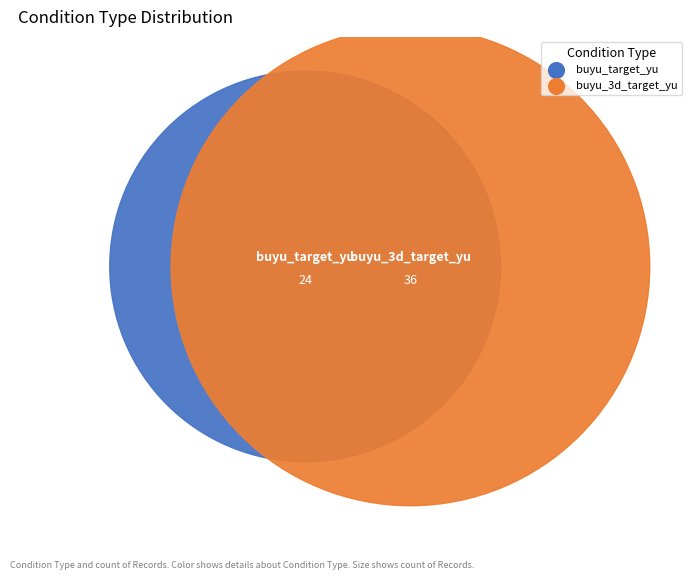

To the nearest percent, what is the average slice percentage?

50%